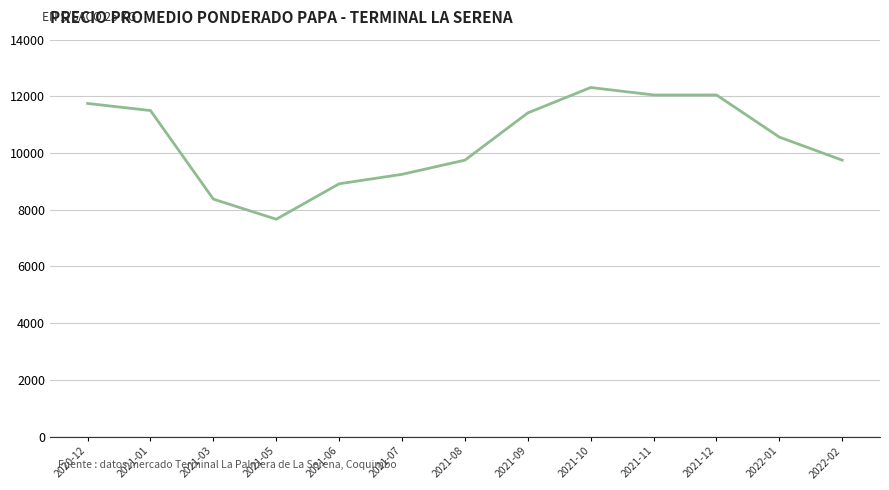

Reading left to right, extract all data points from this chart.

11750.0	11500.0	8375.0	7666.7	8916.7	9250.0	9750.0	11416.7	12312.5	12050.0	12050.0	10562.5	9750.0